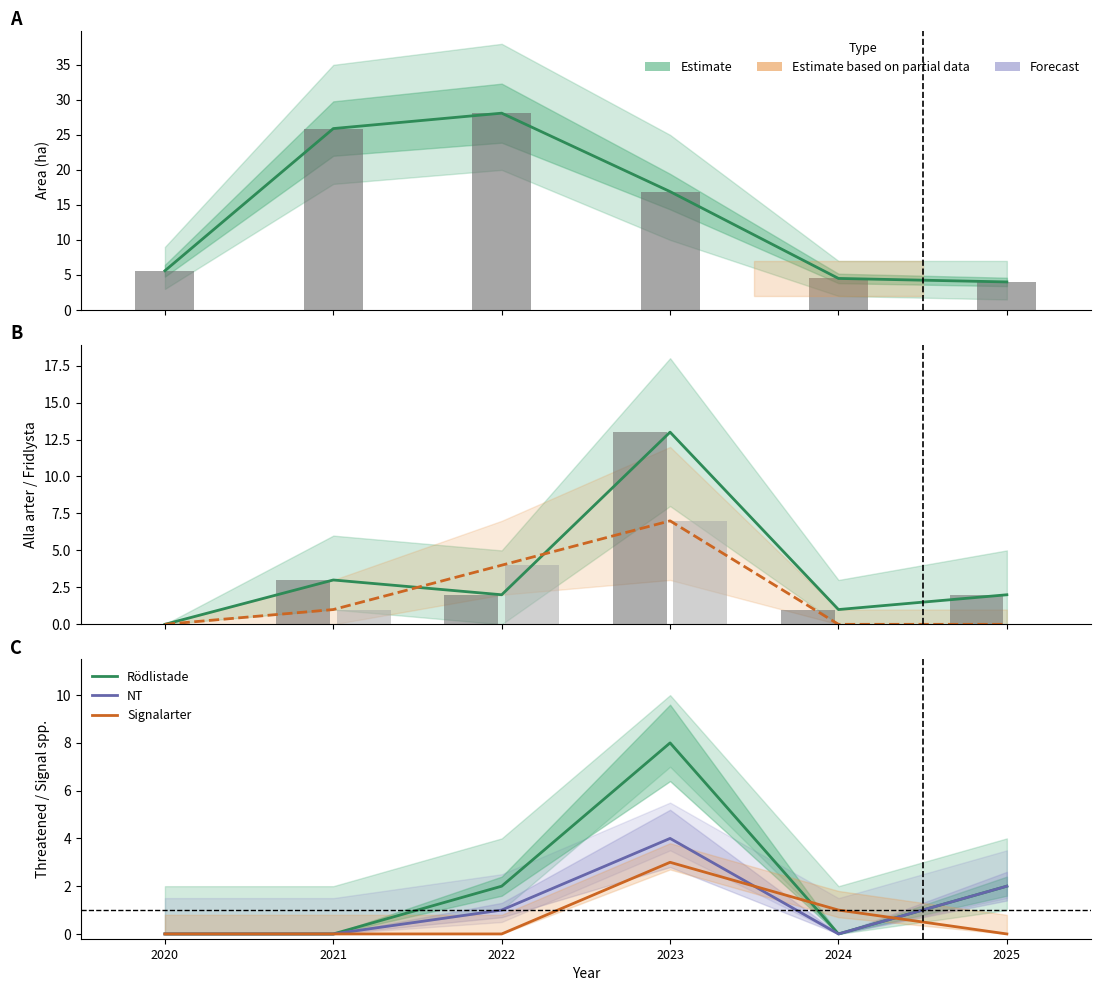

Rank the categories by Alla arter value from highest to lowest.

2023, 2021, 2022, 2025, 2024, 2020